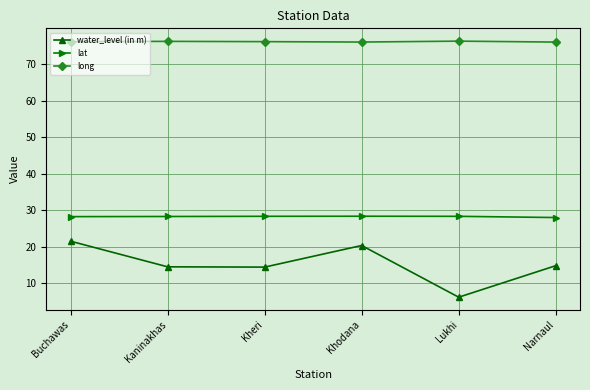

True or false: water_level (in m) and long intersect in this chart.

False